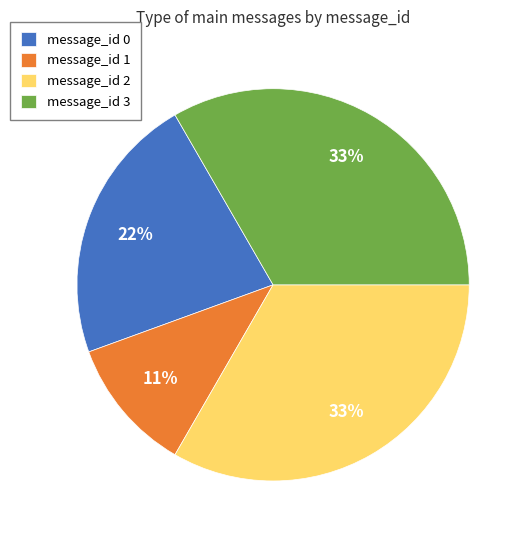

Which has a higher value, message_id 0 or message_id 2?

message_id 2